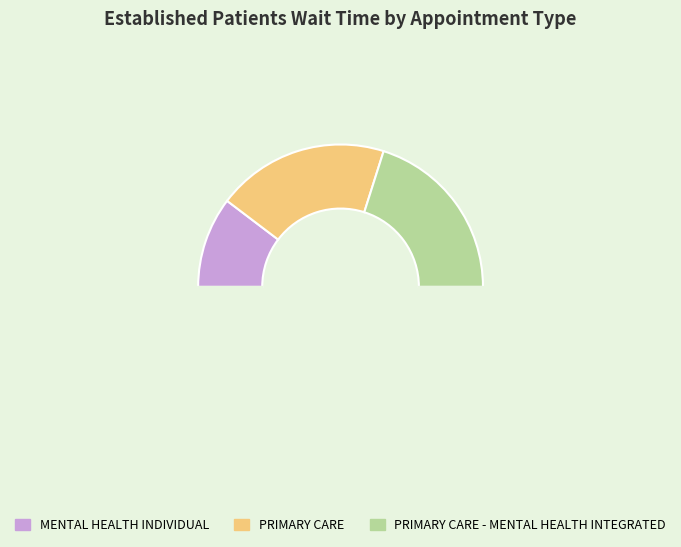

Count the number of slices in the pie.

4